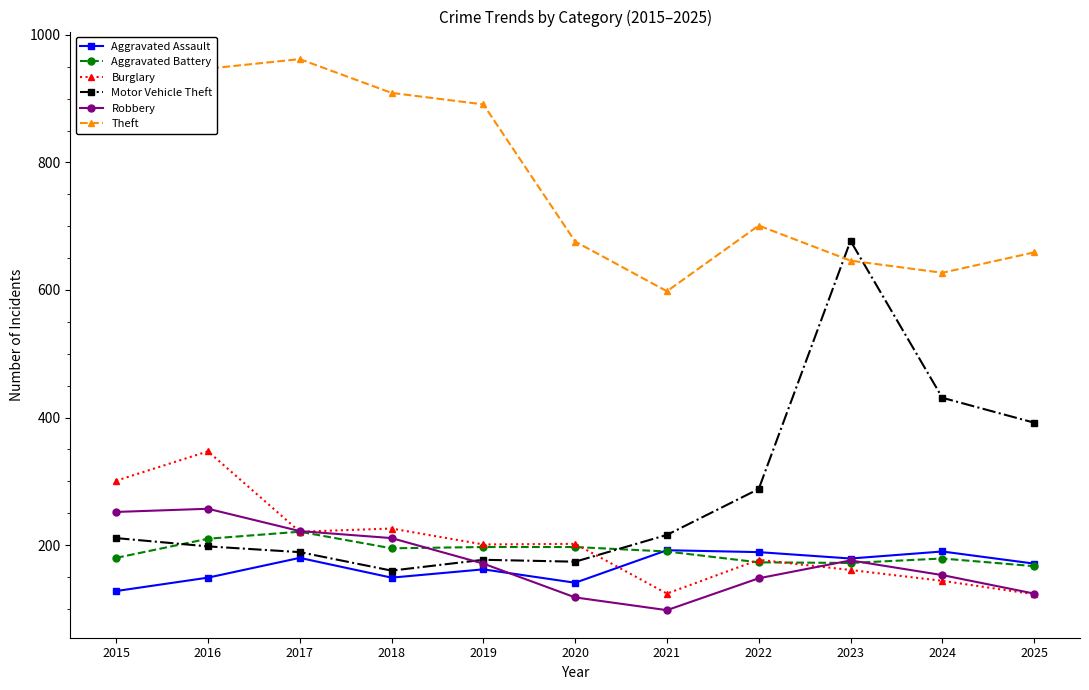

What is the sum of all Burglary values?

2227